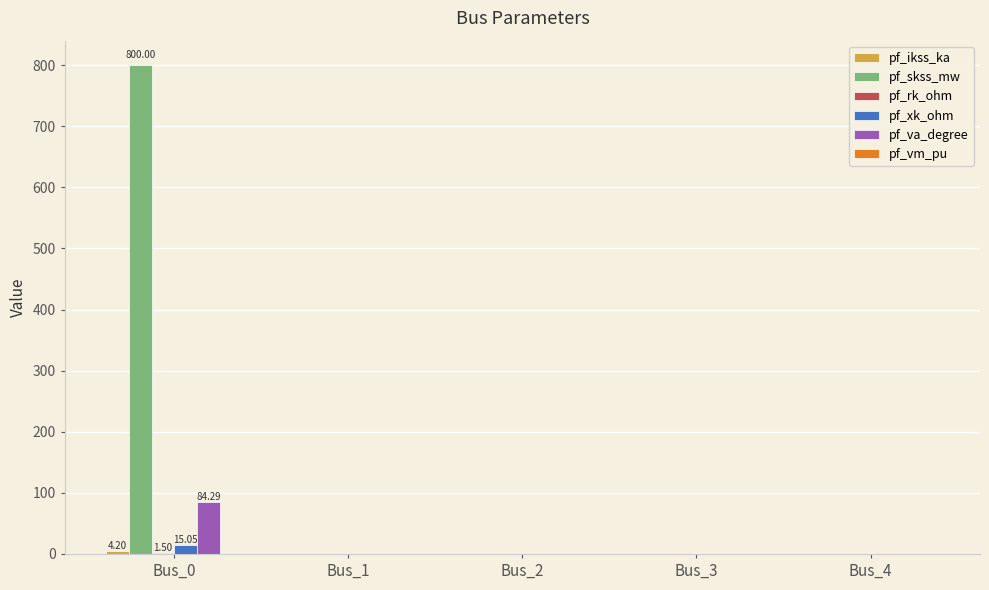

Are the bars horizontal?

No